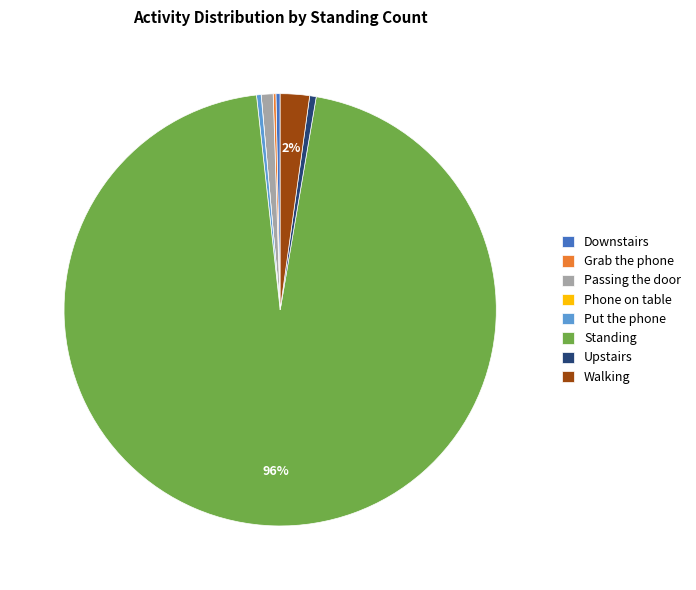

The Passing the door slice represents 1% of the pie. True or false?

True